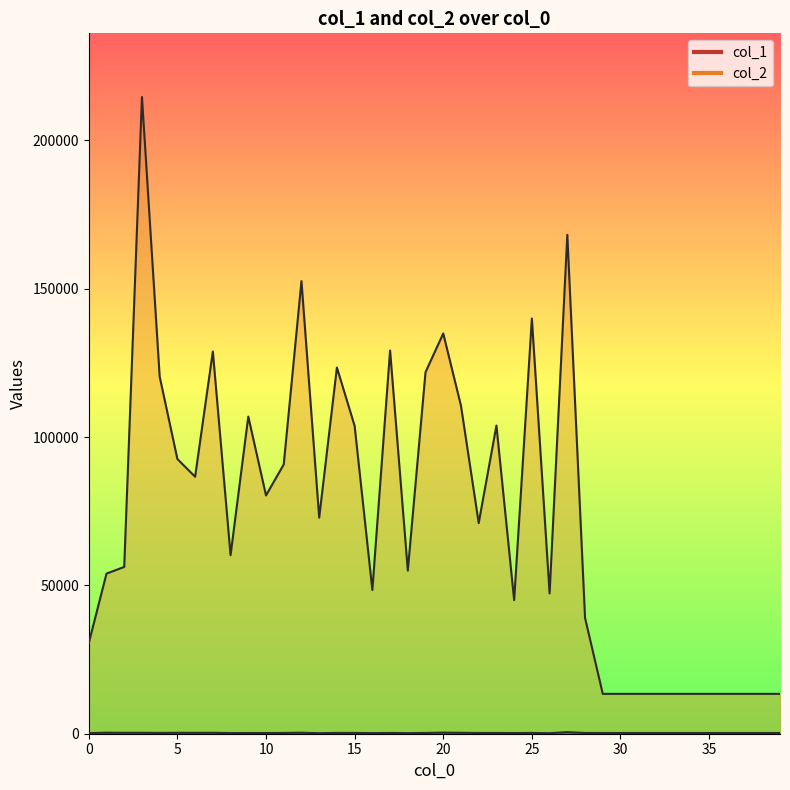

What is the sum of the col_2 values at 29 and 28?

52480